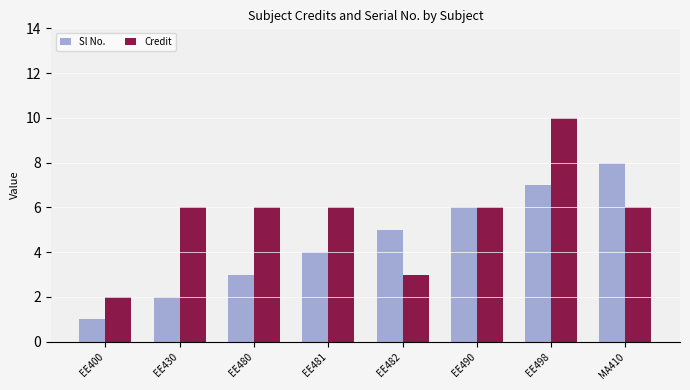

What is the sum of the Sl No. values at EE498 and EE430?

9